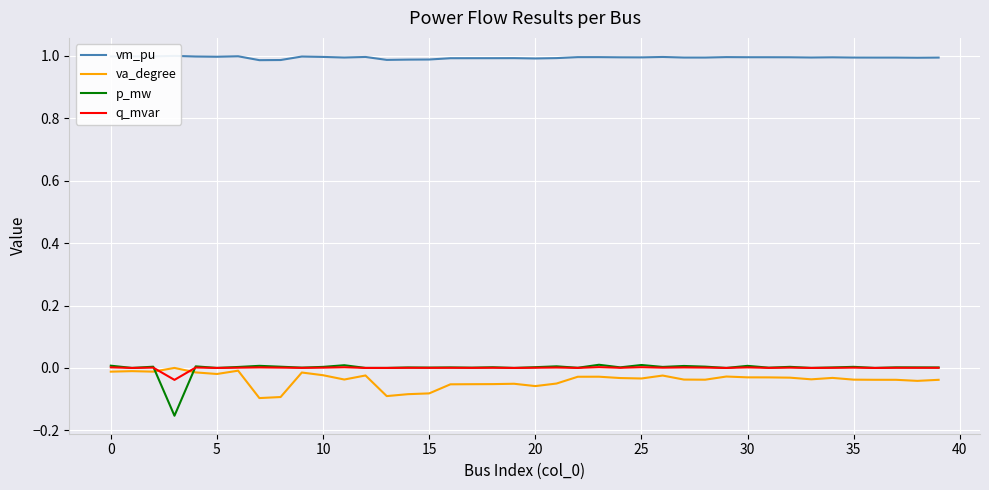

Rank the series at 39 from highest to lowest value.

vm_pu, p_mw, q_mvar, va_degree